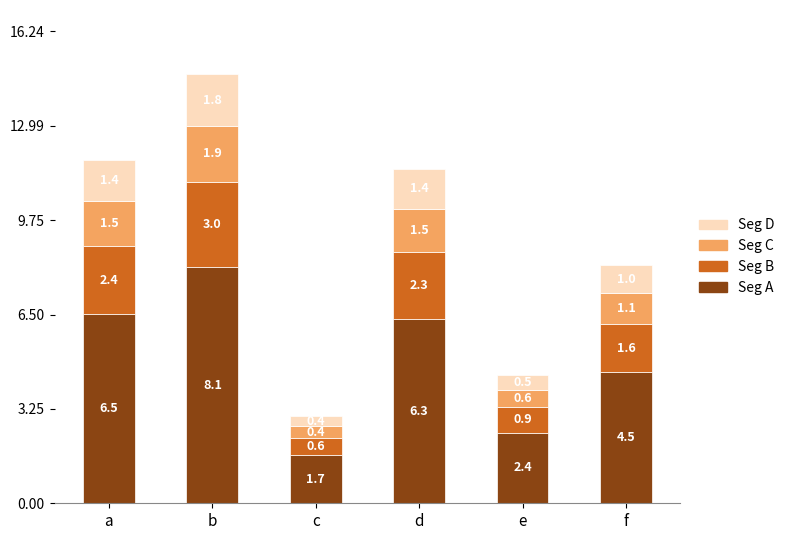

What value does the Seg A series have at d?

6.3